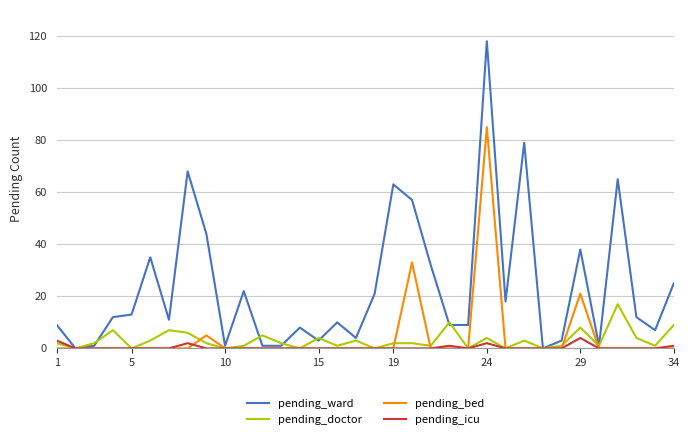

Which series has the widest spread of values?

pending_ward